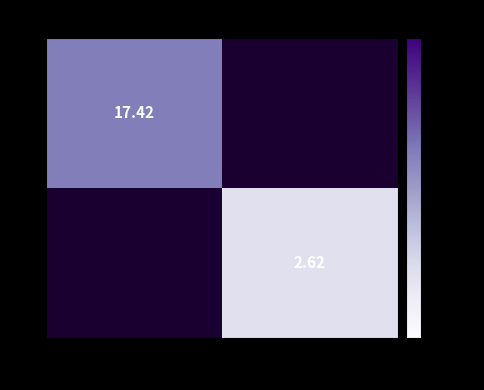

List the series in order of their overall mean, highest first.

0, 1